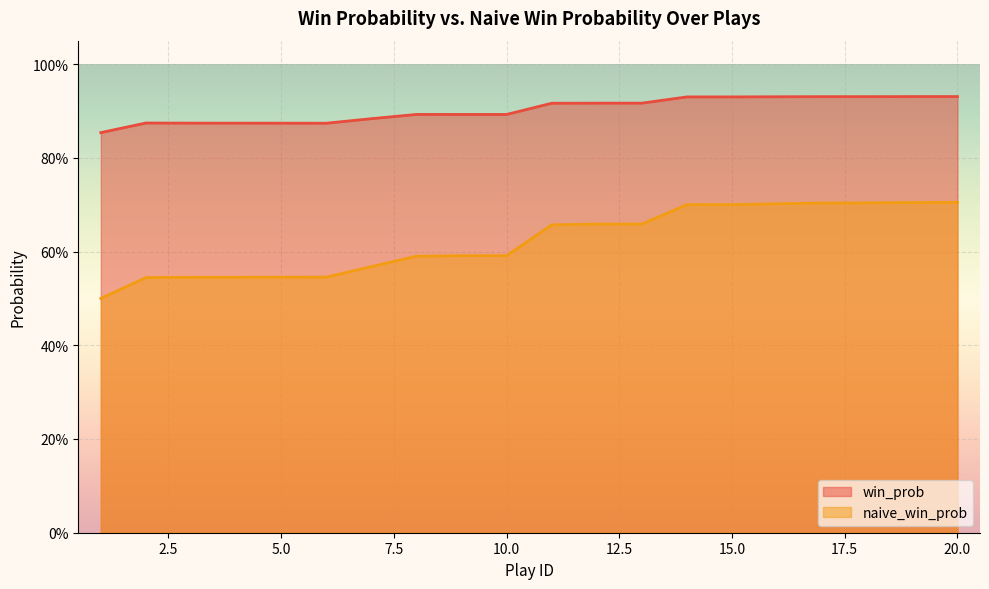

What is the difference between the maximum and minimum values in the naive_win_prob series?

0.2